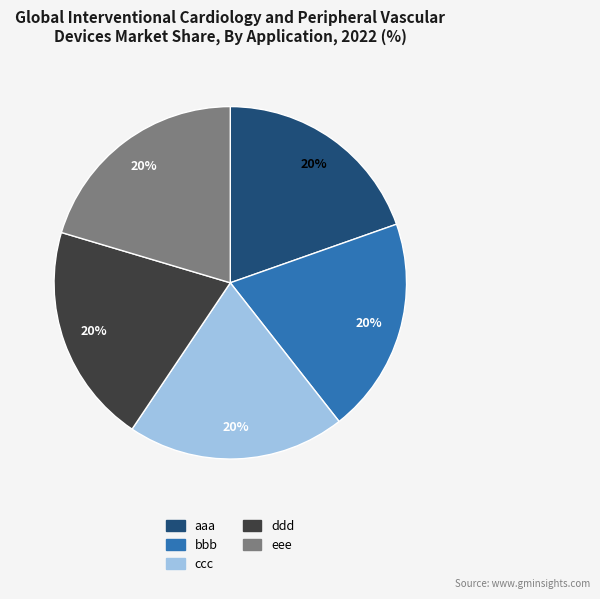

To the nearest percent, what portion does ddd represent?

20%